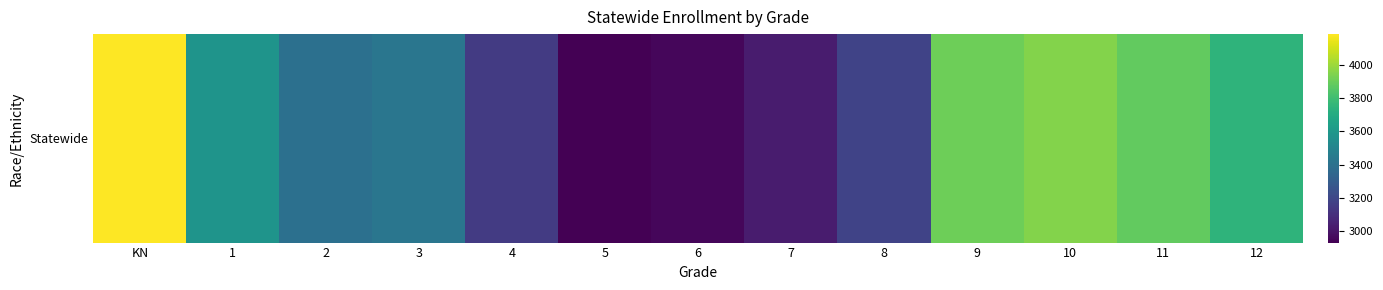

List the labels in order of value, smallest first.

5, 6, 7, 4, 8, 2, 3, 1, 12, 11, 9, 10, KN